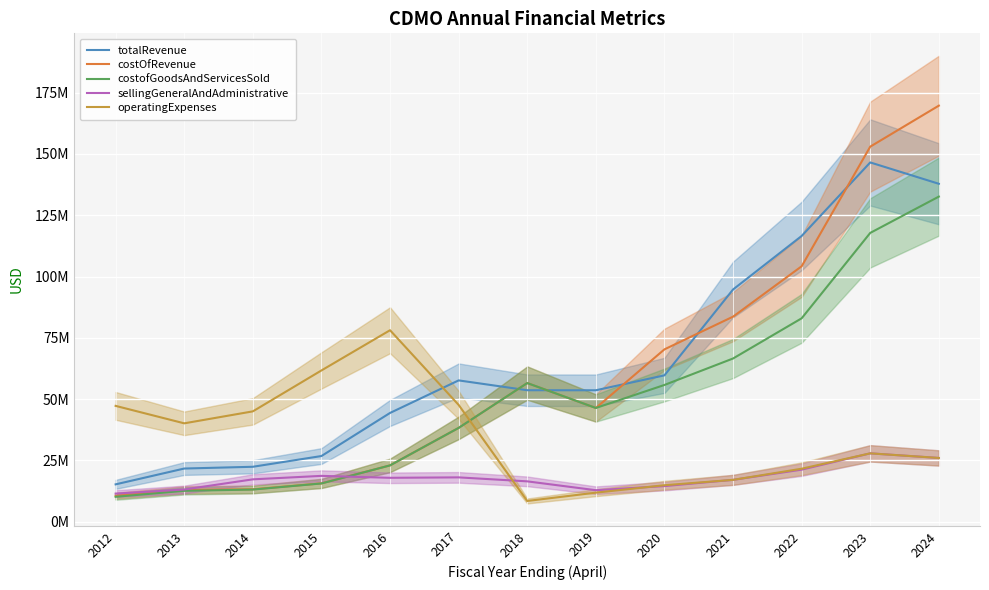

Reading left to right, extract all data points from this chart.

totalRevenue: 2012=15233000	2013=21683000	2014=22401000	2015=26781000	2016=44357000	2017=57630000	2018=53621000	2019=53603000	2020=59689000	2021=94704000	2022=116536000	2023=146527000	2024=137819000
costOfRevenue: 2012=10603000	2013=12945000	2014=13217000	2015=15630000	2016=22966000	2017=38259000	2018=56545000	2019=46379000	2020=70287000	2021=83625000	2022=104175000	2023=152965000	2024=169689000
costofGoodsAndServicesSold: 2012=10153000	2013=12595000	2014=13110000	2015=15593000	2016=22966000	2017=38259000	2018=56545000	2019=46379000	2020=55770000	2021=66561000	2022=82949000	2023=117786000	2024=132593000
sellingGeneralAndAdministrative: 2012=11462000	2013=13134000	2014=17274000	2015=18691000	2016=17904000	2017=18079000	2018=16456000	2019=12846000	2020=14517000	2021=17064000	2022=21226000	2023=27879000	2024=25996000
operatingExpenses: 2012=47238000	2013=40120000	2014=45001000	2015=61689000	2016=78094000	2017=47632000	2018=8456000	2019=11846000	2020=14872000	2021=17064000	2022=21607000	2023=27879000	2024=25996000